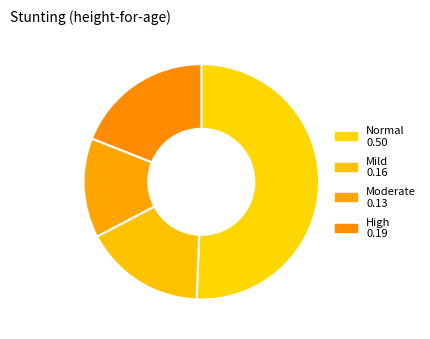

Count the number of slices in the pie.

4